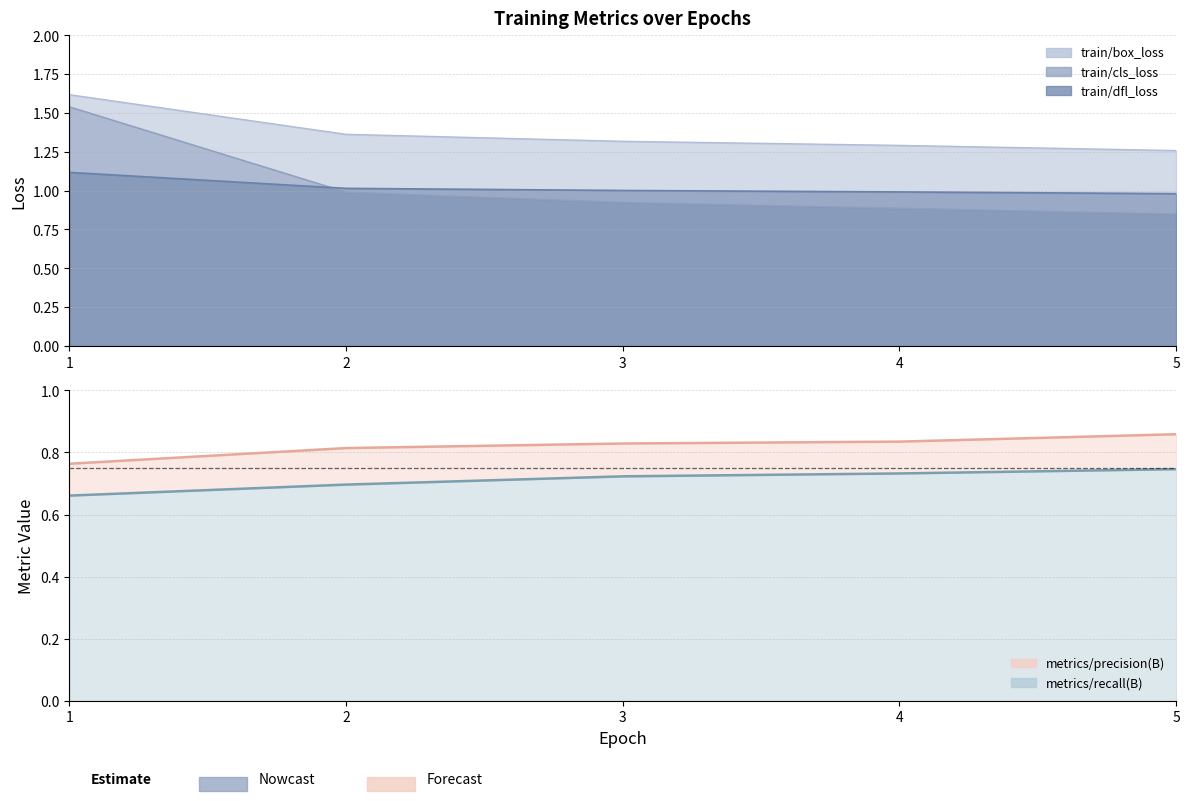

What is the minimum value shown in the chart?

0.7